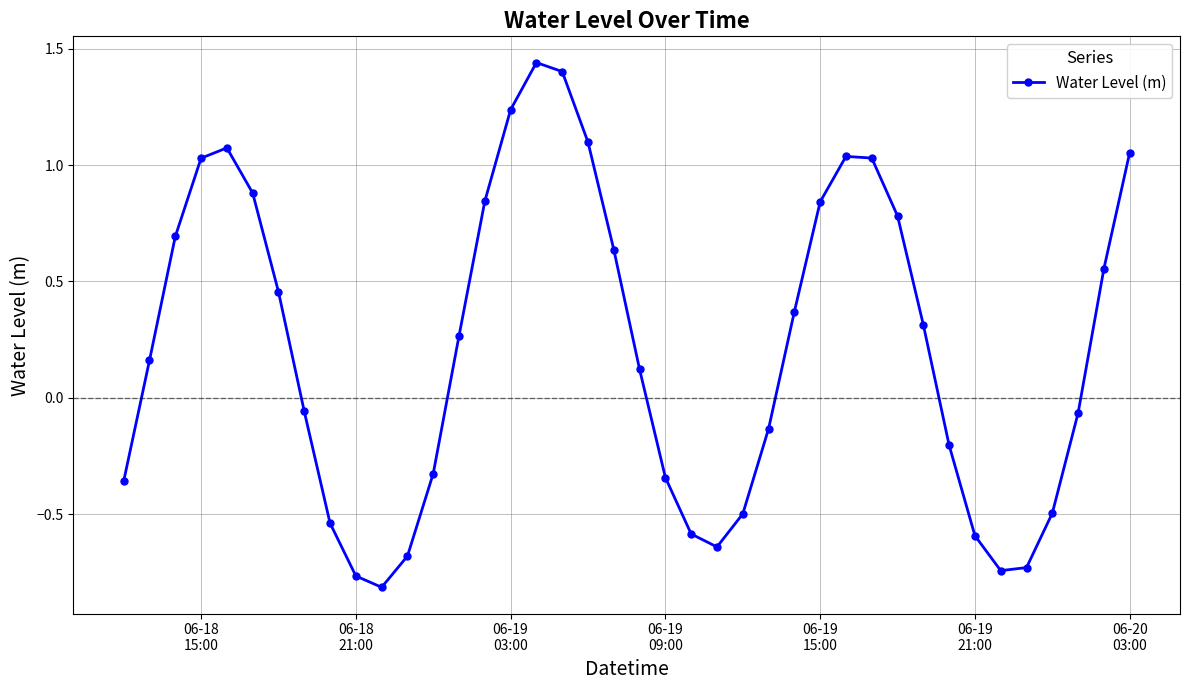

How many interior local peaks (higher than both neighbors) does the data have?

3